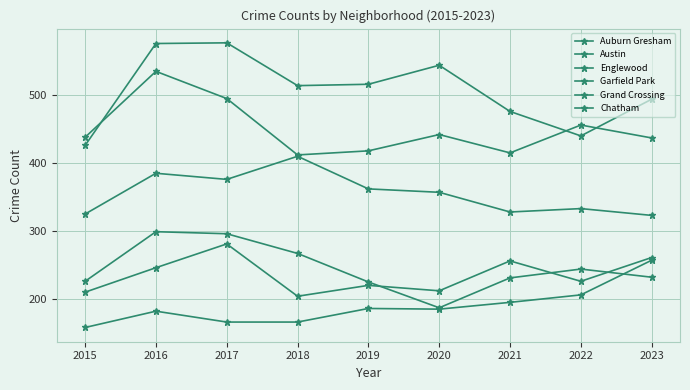

How many lines are shown in the chart?

6